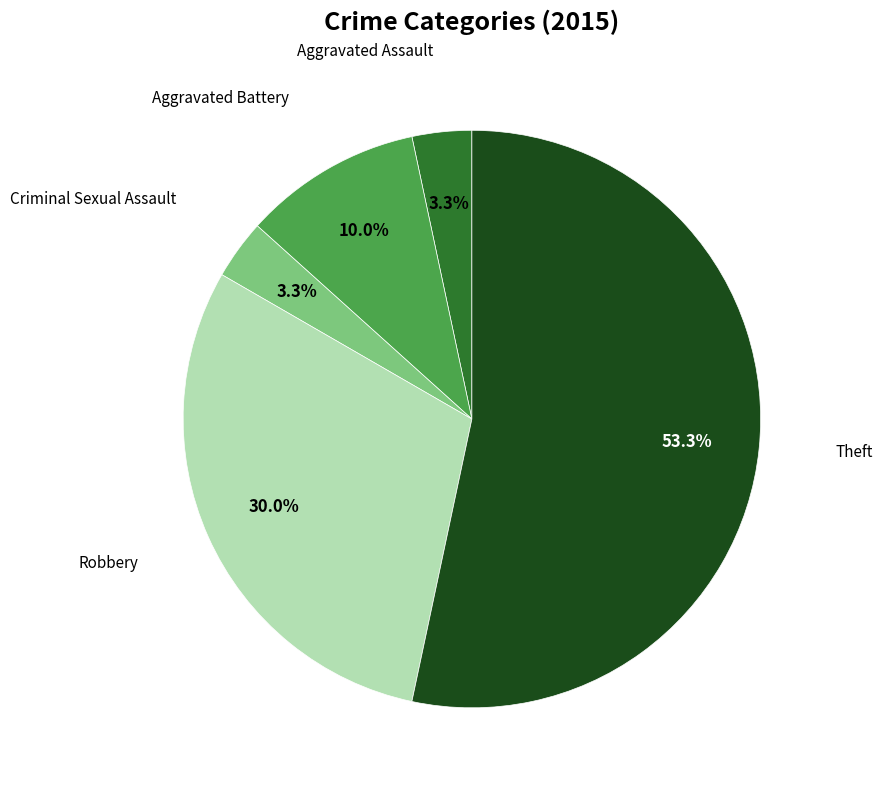

What is the ratio of the value at Criminal Sexual Assault to the value at Theft?

0.1